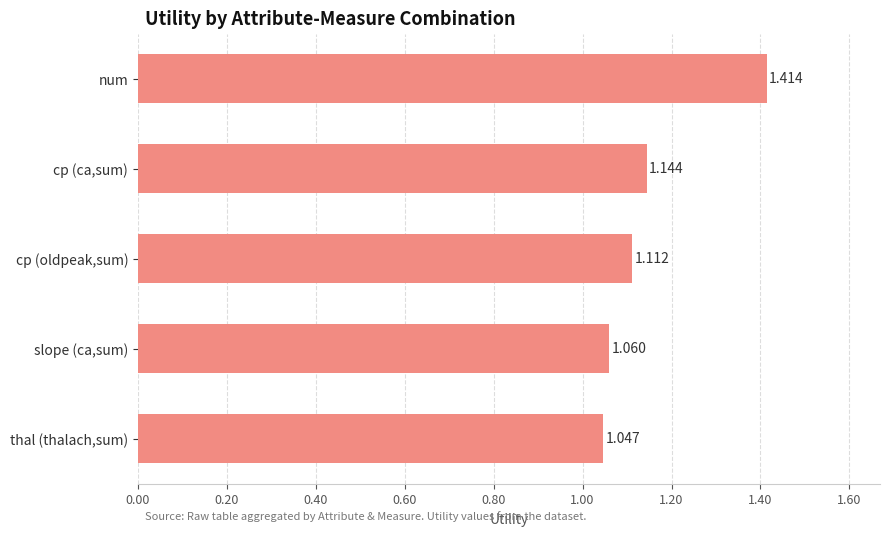

Between thal (thalach,sum) and cp (ca,sum), which is larger?

cp (ca,sum)